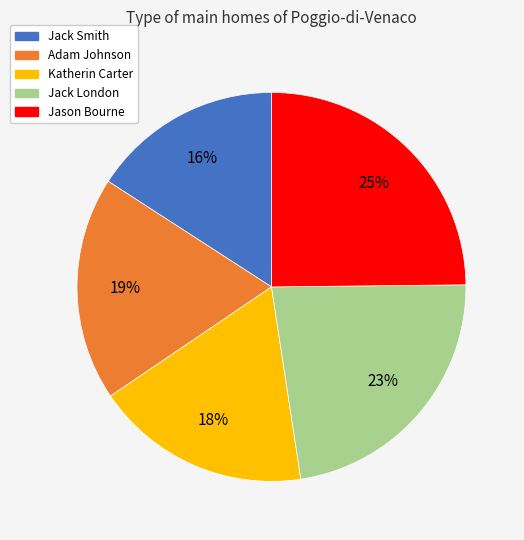

How many slices are in this pie chart?

5